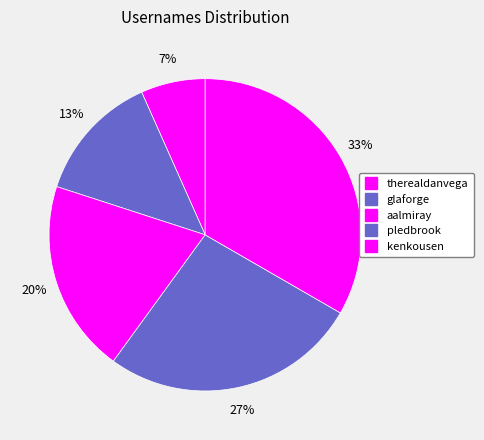

What percentage is the therealdanvega slice, to the nearest percent?

7%